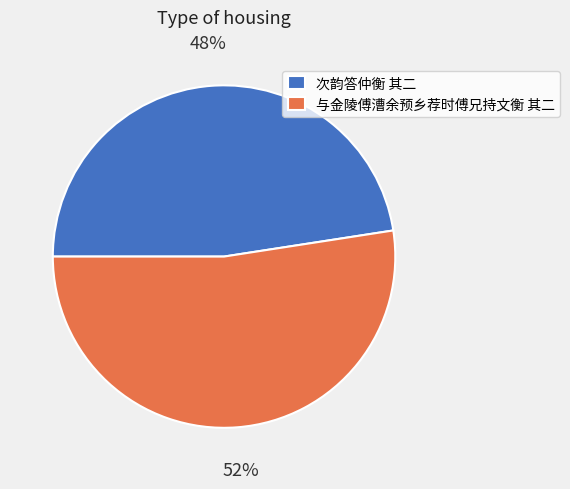

The 与金陵傅漕余预乡荐时傅兄持文衡 其二 slice represents 52% of the pie. True or false?

True